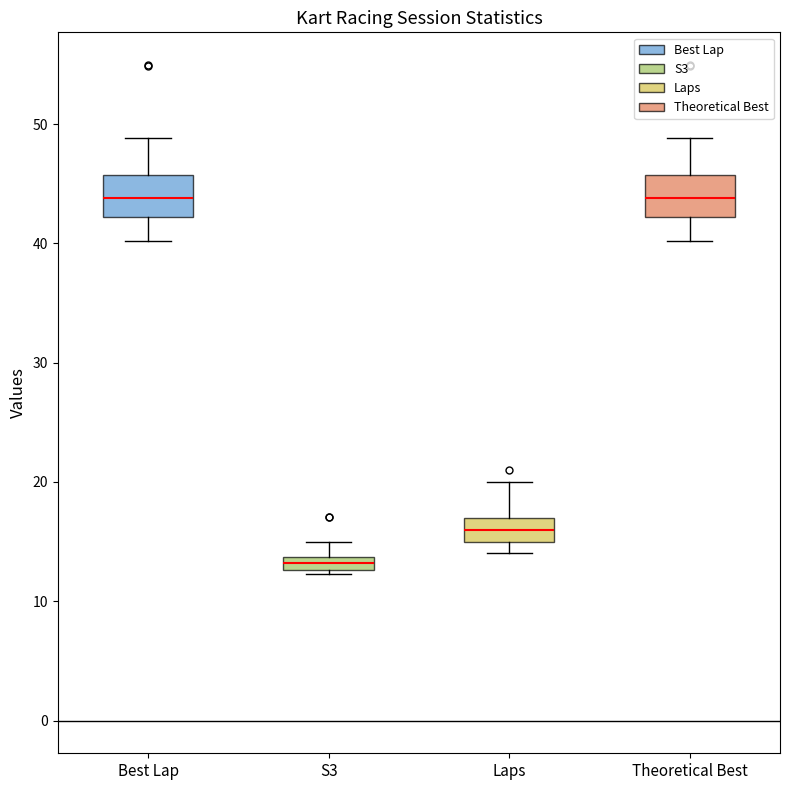

Which box's median line is the lowest?

S3